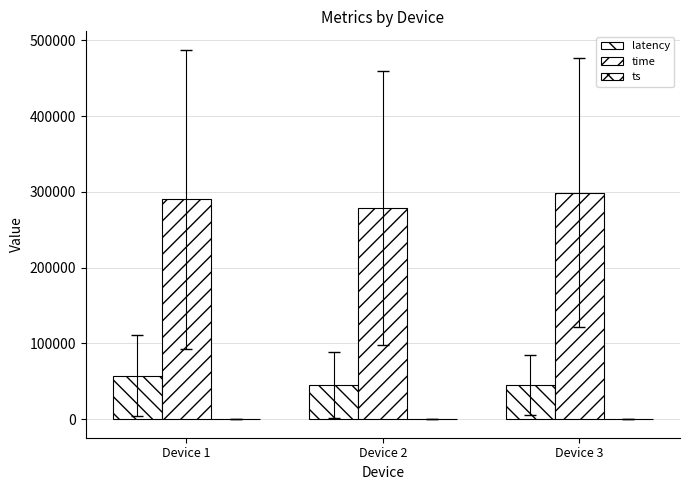

How many distinct data groups are displayed?

3